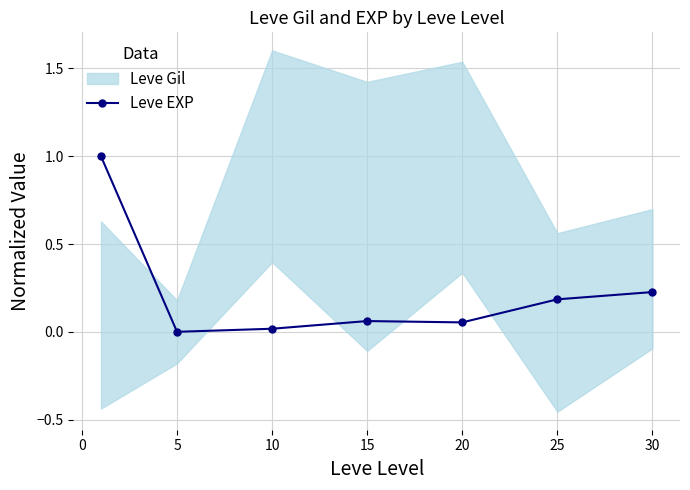

Which has a higher value, 15 or 25?

25